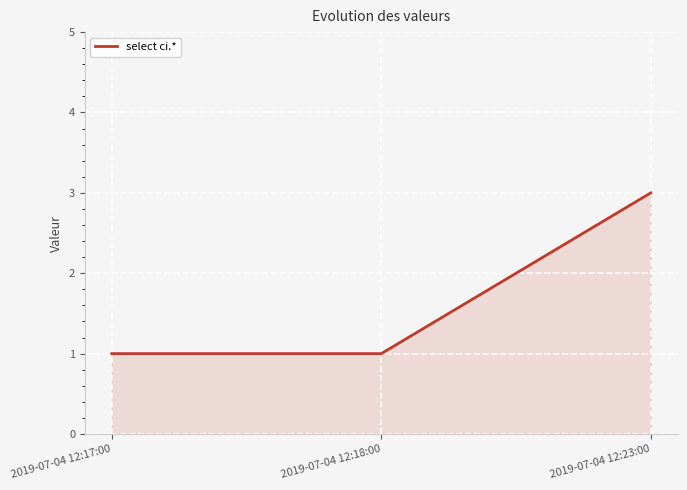

How many lines are shown in the chart?

1